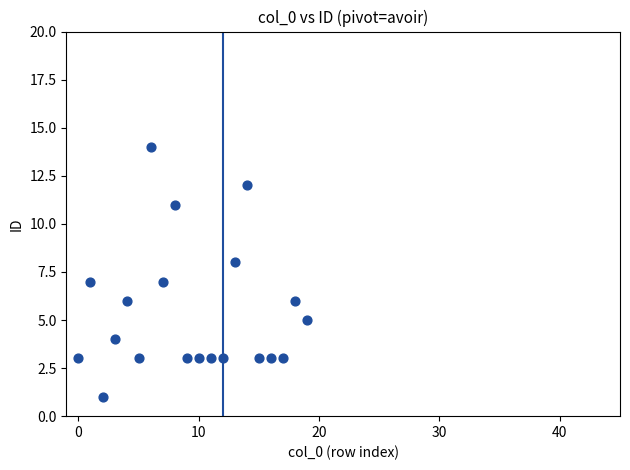

What is the range of Y values (max minus min)?

13